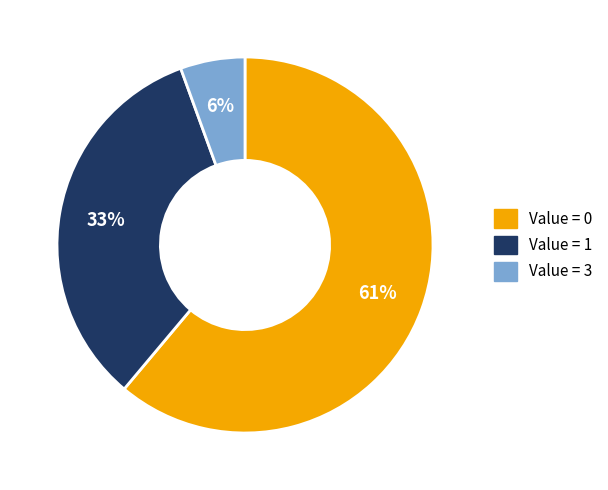

Is the sum of Value = 3 and Value = 0 greater than half?

Yes